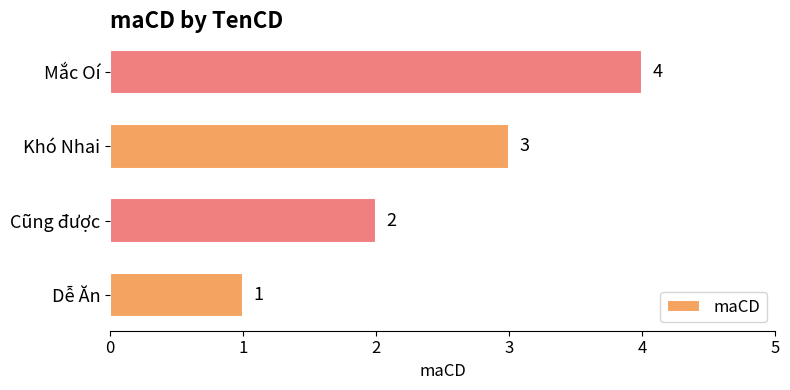

Rank the categories by value from lowest to highest.

Dễ Ăn, Cũng được, Khó Nhai, Mắc Oí